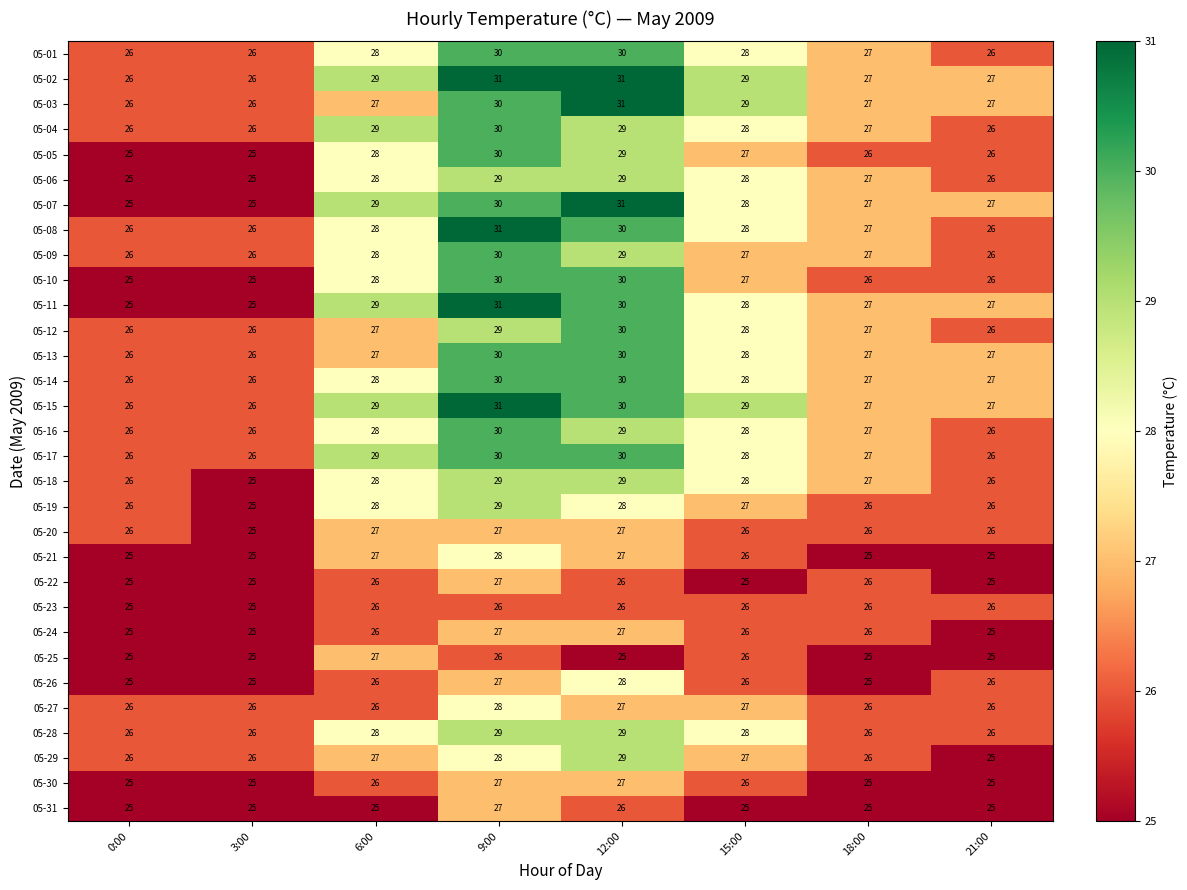

At which label does 05-16 reach its peak?

9:00